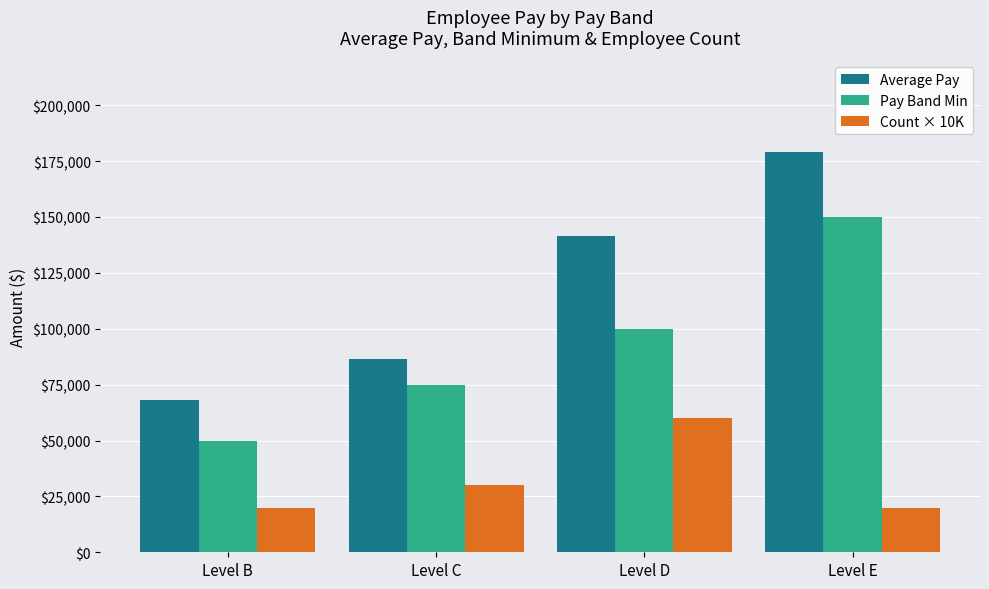

Which category has the lowest value in the Pay Band Min series?

Level B